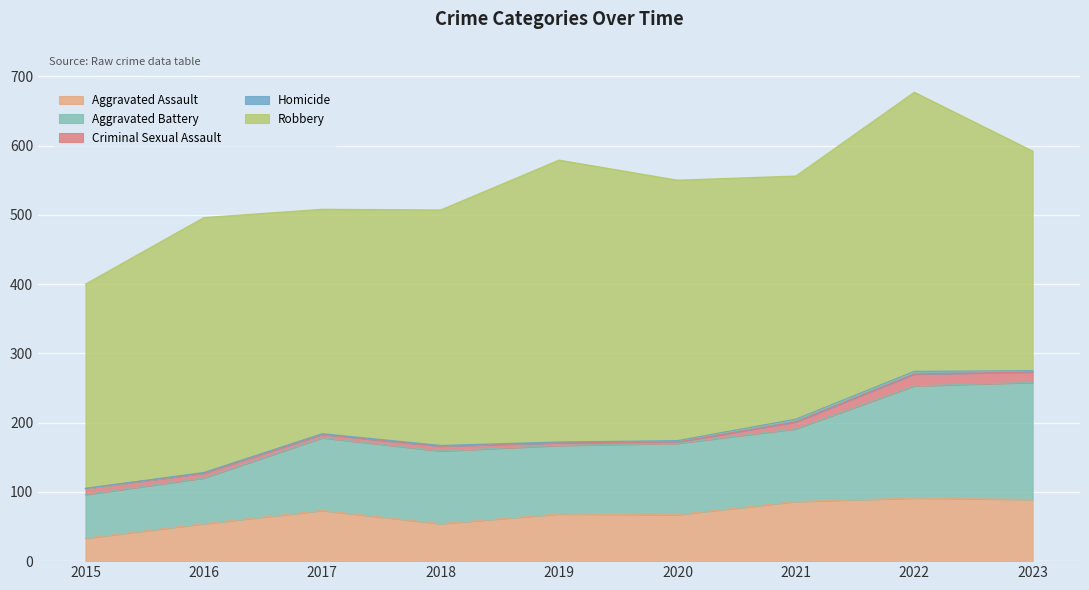

Reading left to right, transcribe all the data shown in this chart.

Aggravated Assault: 2015=33	2016=54	2017=73	2018=54	2019=68	2020=67	2021=86	2022=91	2023=89
Aggravated Battery: 2015=63	2016=66	2017=105	2018=105	2019=99	2020=103	2021=105	2022=162	2023=169
Criminal Sexual Assault: 2015=9	2016=7	2017=5	2018=7	2019=4	2020=2	2021=10	2022=17	2023=15
Homicide: 2015=0	2016=1	2017=1	2018=1	2019=1	2020=2	2021=4	2022=4	2023=2
Robbery: 2015=295	2016=368	2017=324	2018=340	2019=407	2020=376	2021=351	2022=403	2023=317